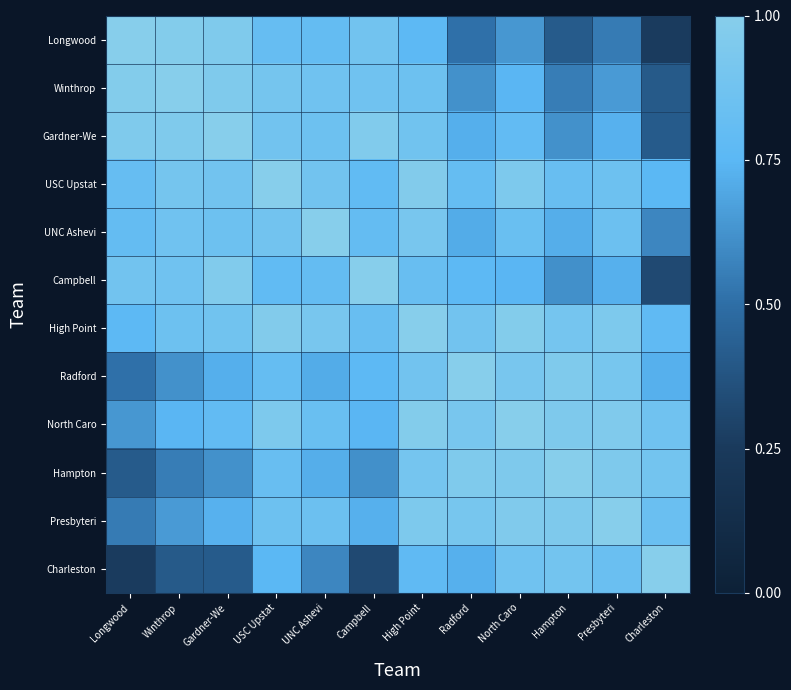

What is the smallest value displayed?

0.3